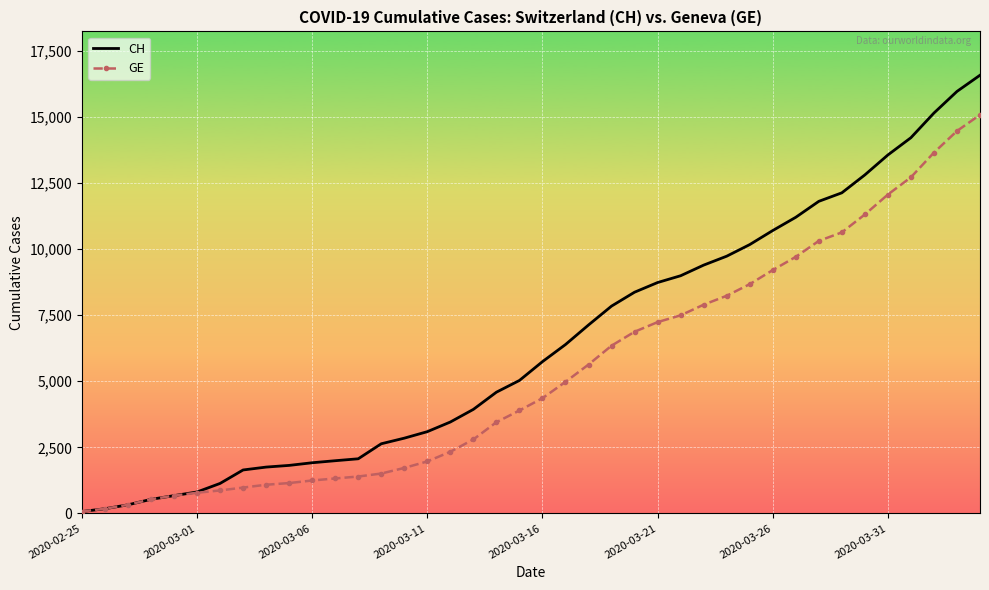

List the series in order of their peak value, highest first.

CH, GE